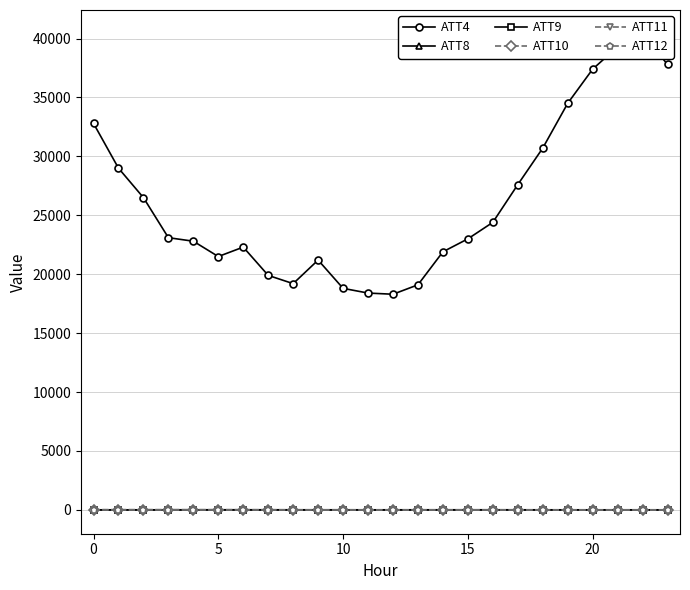

How many interior local valleys does the ATT8 series have?

5